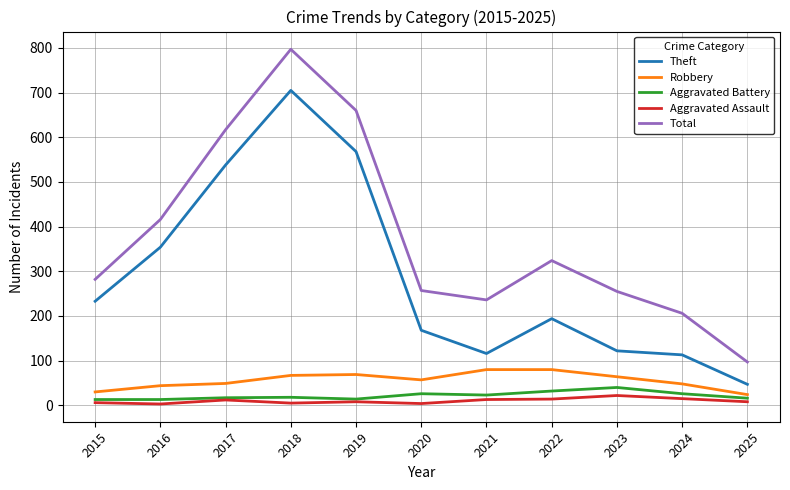

What is the maximum value shown in the chart?

797